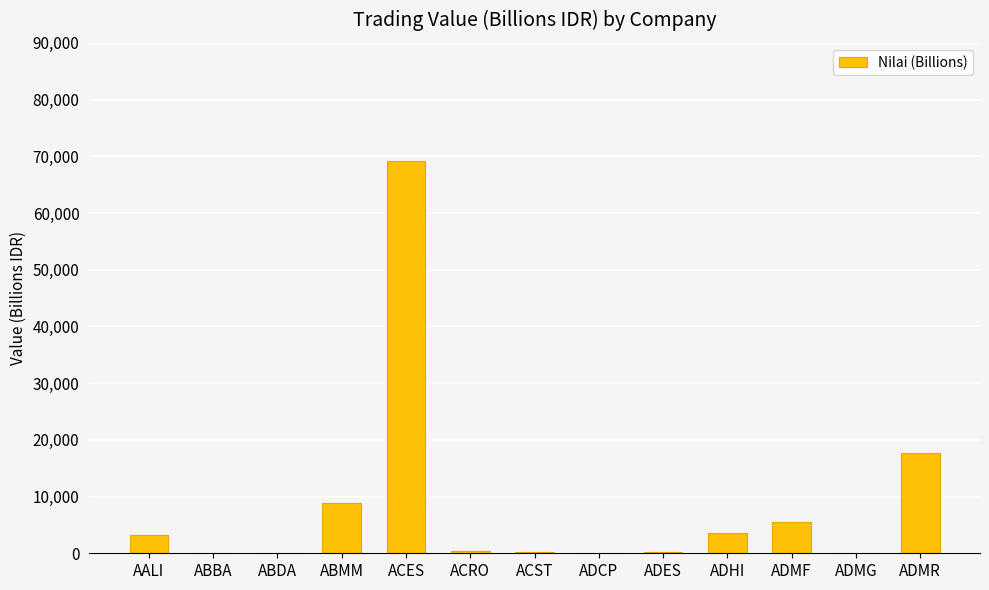

Between ADHI and ADMG, which is larger?

ADHI